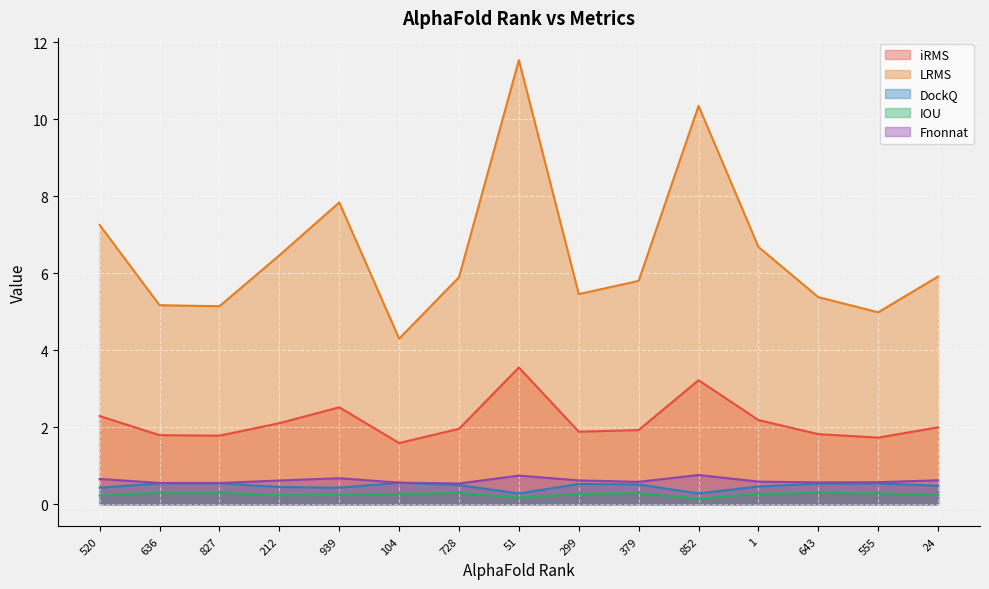

Where is Fnonnat nearest to the value 0?

728